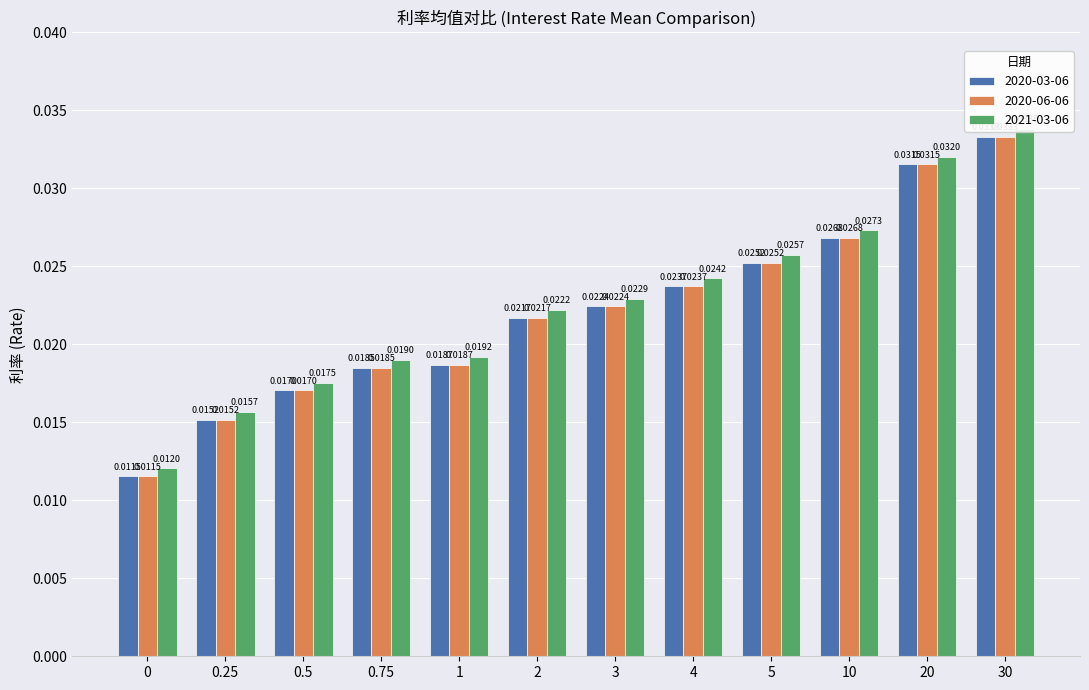

What are all the series names shown in the legend?

2020-03-06, 2020-06-06, 2021-03-06